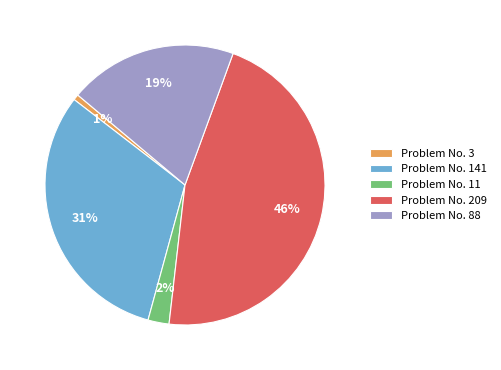

To the nearest percent, what is the average slice percentage?

20%